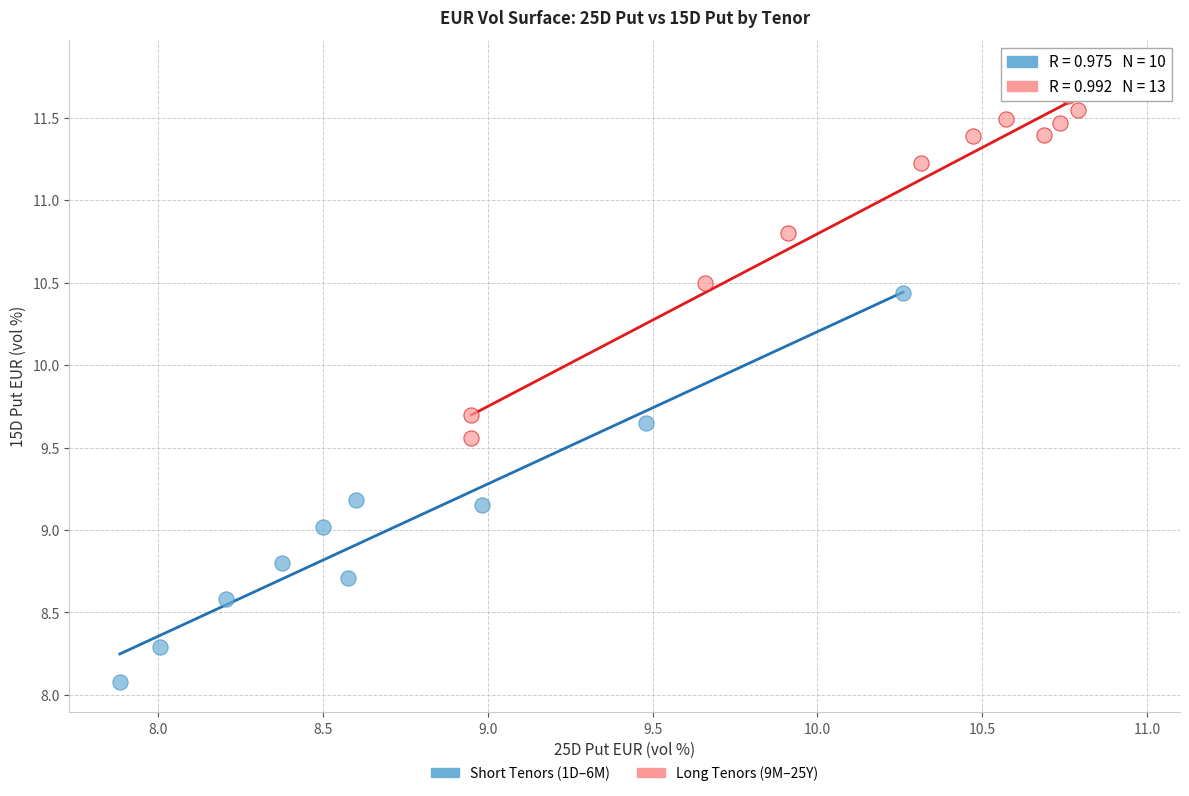

Which series reaches the minimum Y coordinate?

Short Tenors (1D–6M)